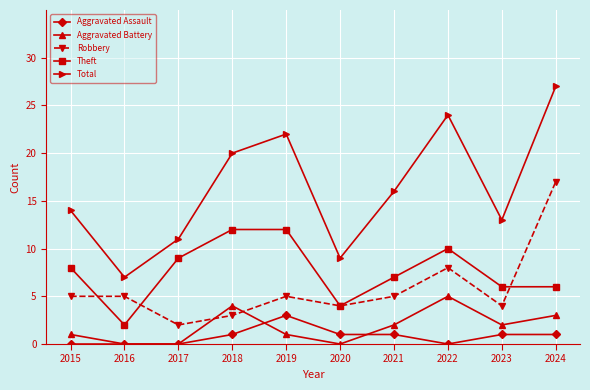

Does the chart have visible grid lines?

Yes